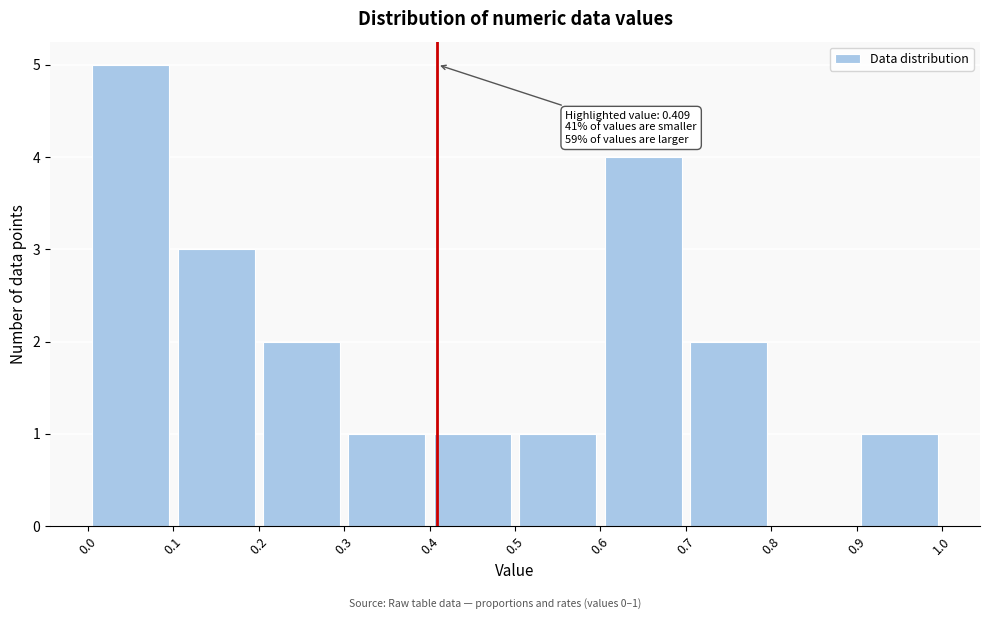

Which range on the x-axis has the tallest bar?

0.0 to 0.1